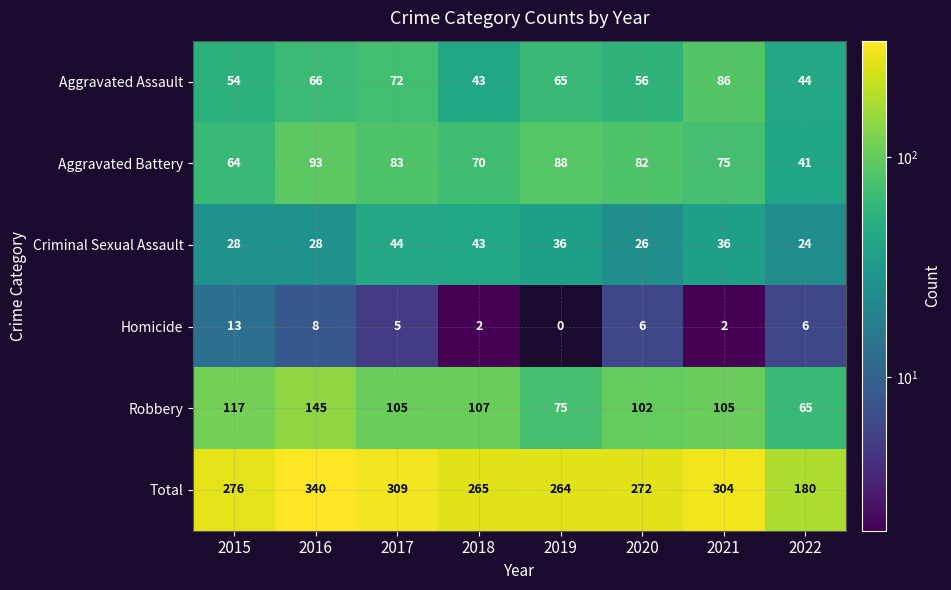

At which label does Aggravated Assault first exceed 65?

2016